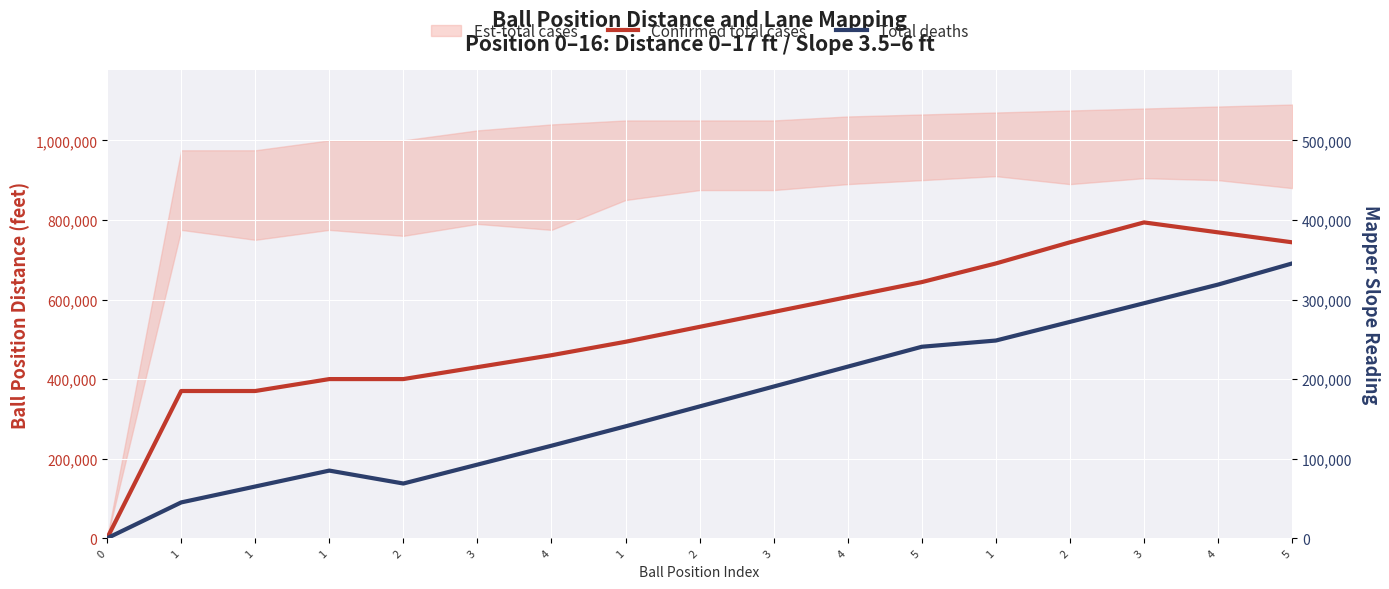

Is the value of Confirmed total cases at 2 greater than the value of Total deaths at 4?

Yes